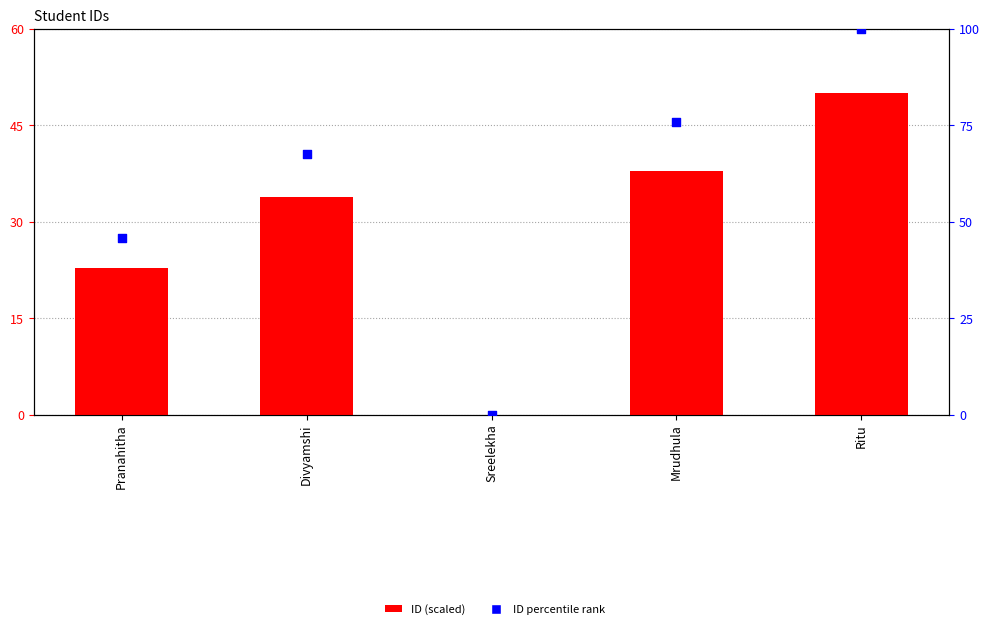

At how many categories does at least one series exceed 62?

3